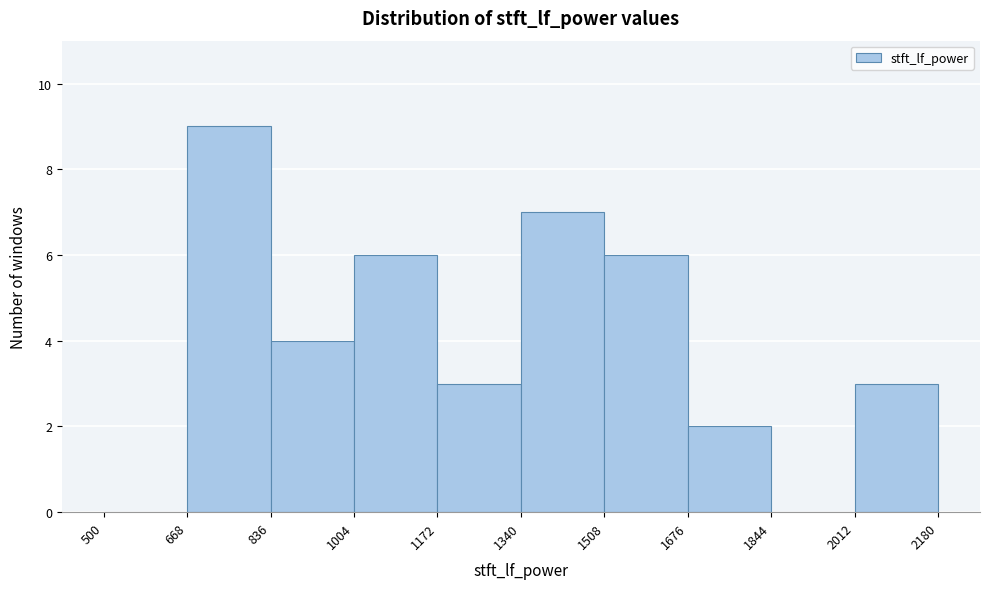

Over which range of the x-axis is the bar tallest?

668 to 836